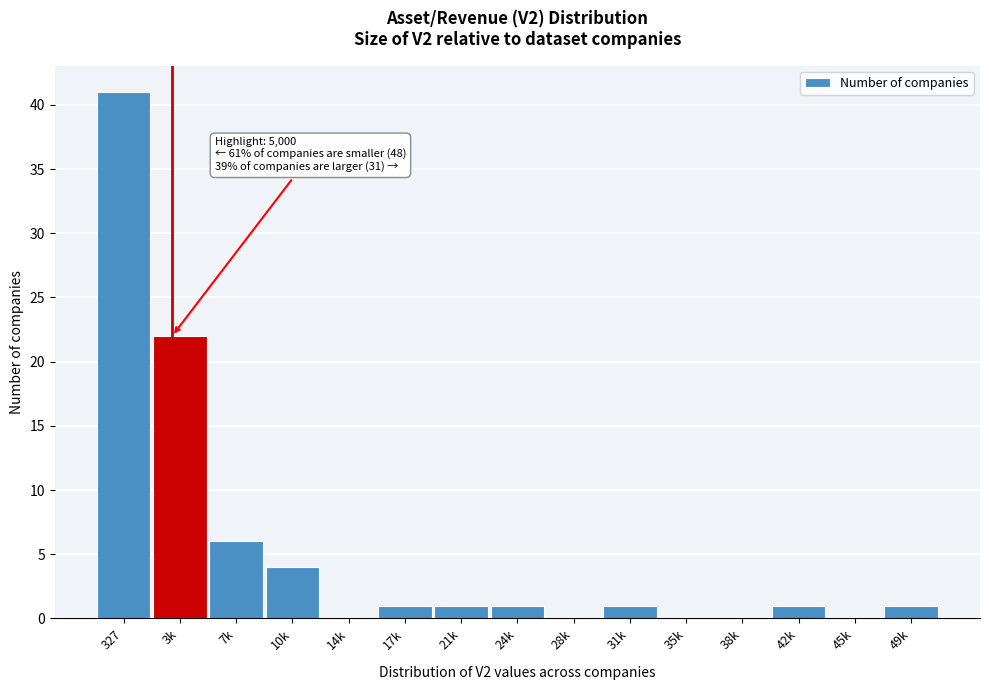

Reading left to right, list all the values displayed in this chart.

327=41	3k=22	7k=6	10k=4	14k=0	17k=1	21k=1	24k=1	28k=0	31k=1	35k=0	38k=0	42k=1	45k=0	49k=1